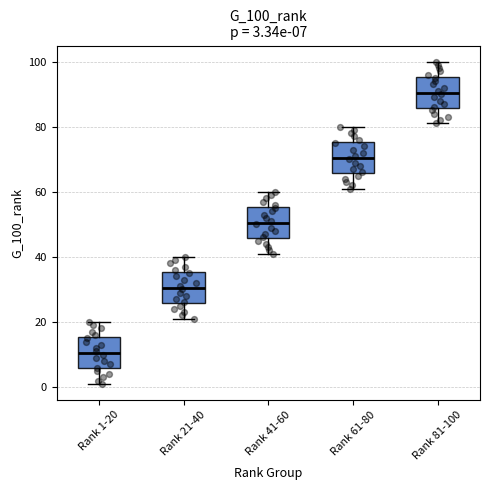

Which box has the lowest median line?

Rank 1-20